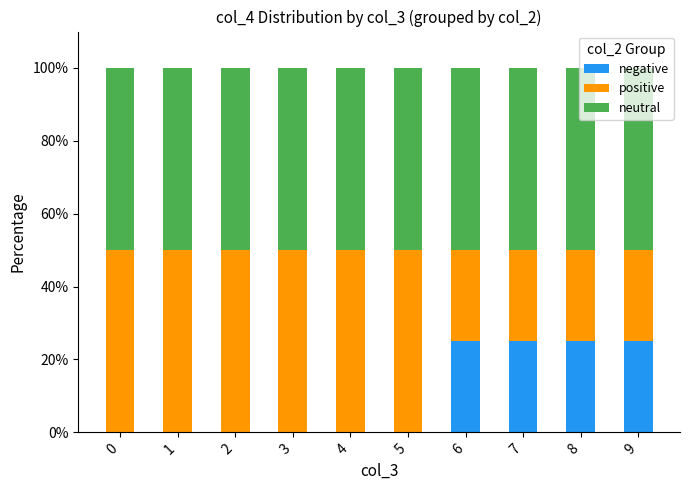

What is the sum of all neutral values?

500